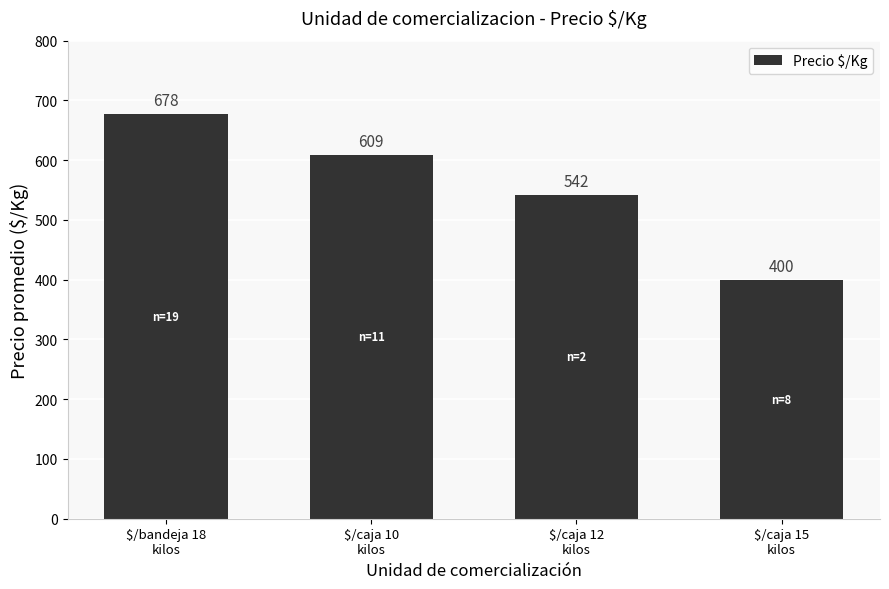

At which label is the value closest to 539?

$/caja 12
kilos